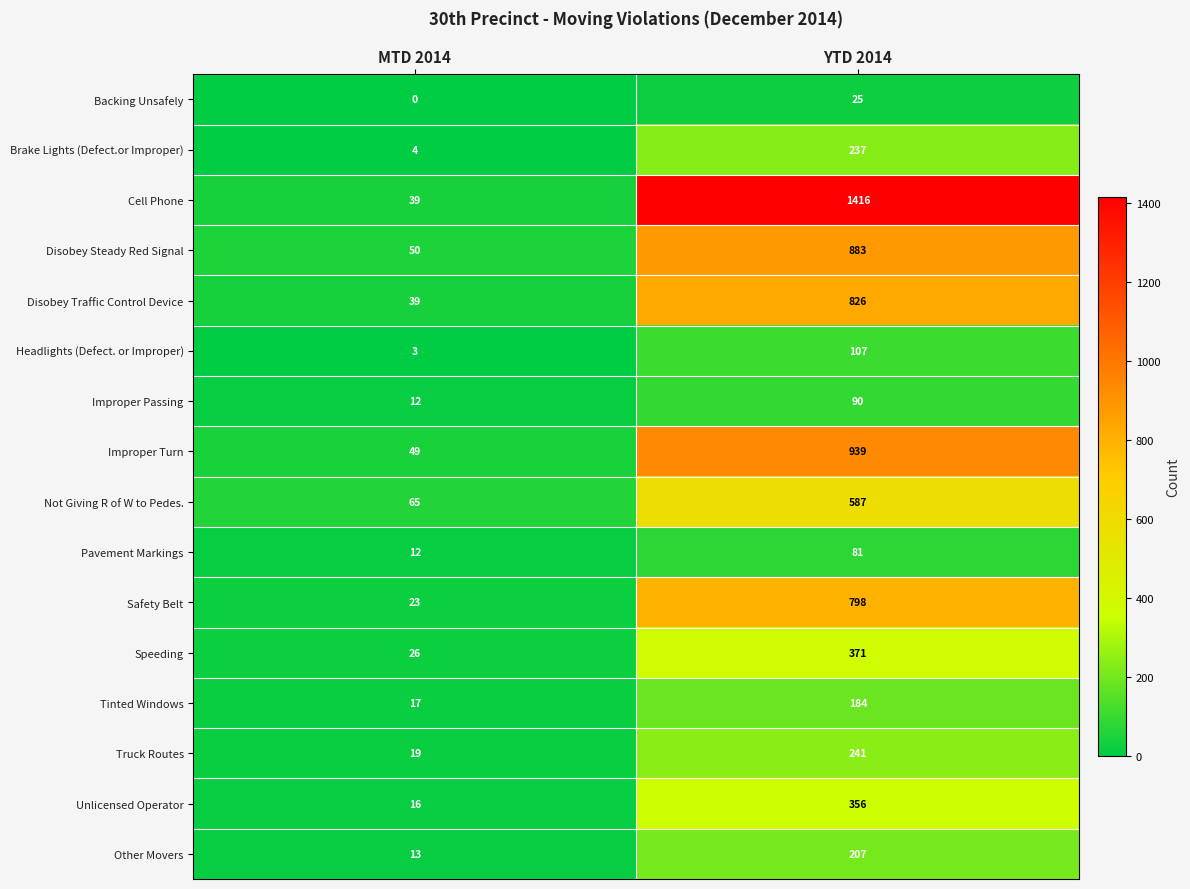

The value of Not Giving R of W to Pedes. at MTD 2014 is 65. True or false?

True